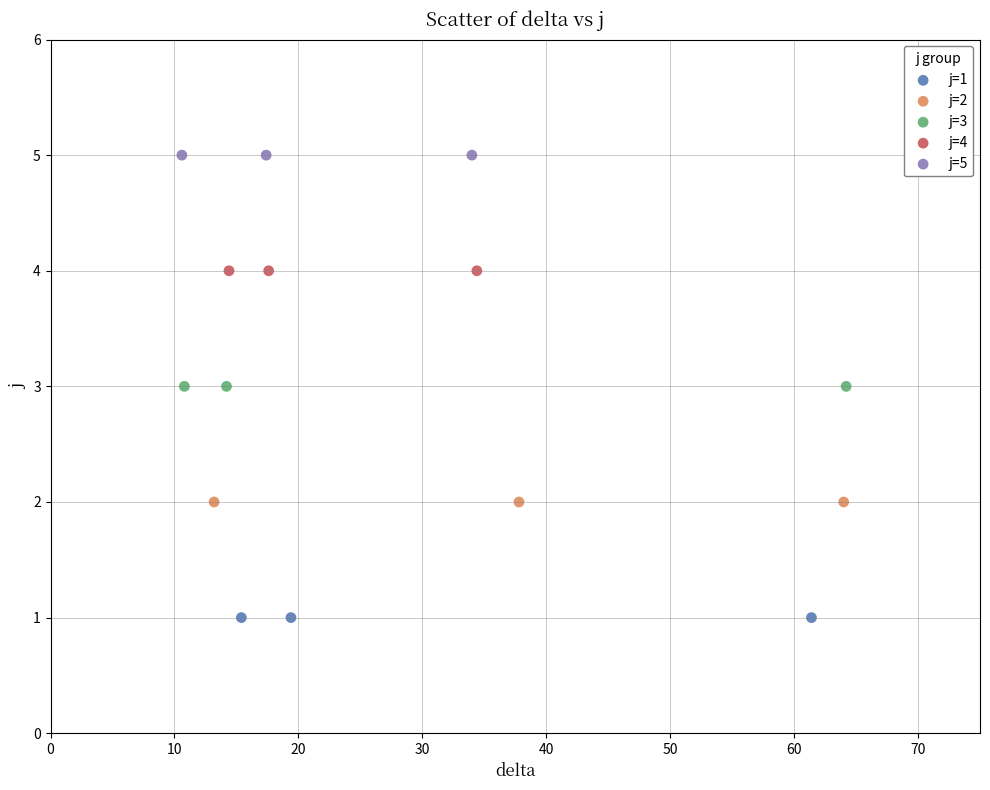

Which series reaches the maximum Y coordinate?

j=5